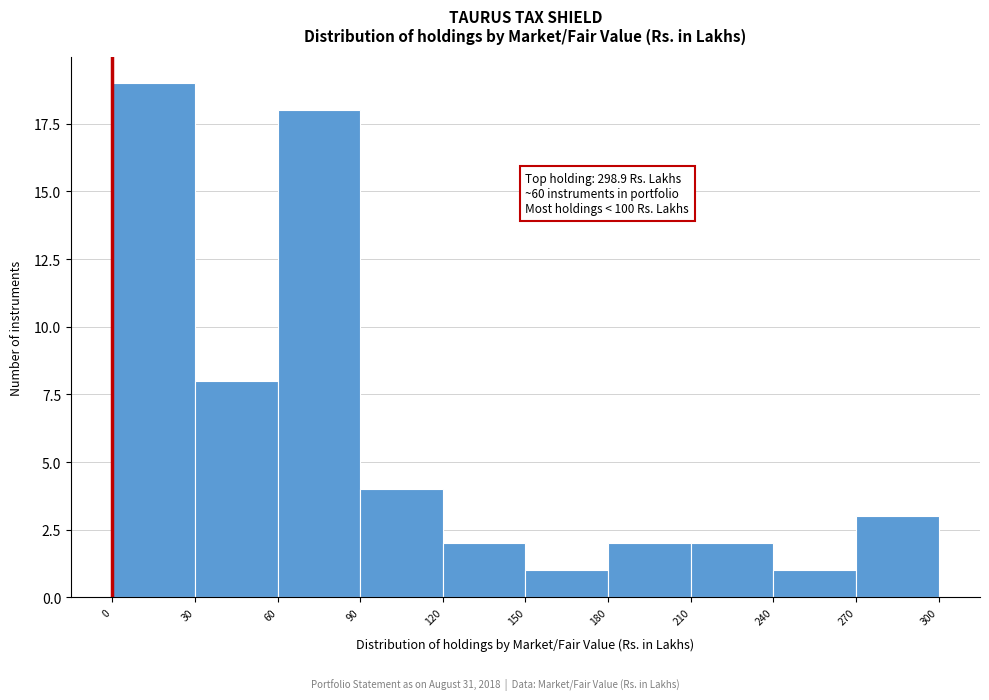

Which range on the x-axis has the tallest bar?

0 to 30